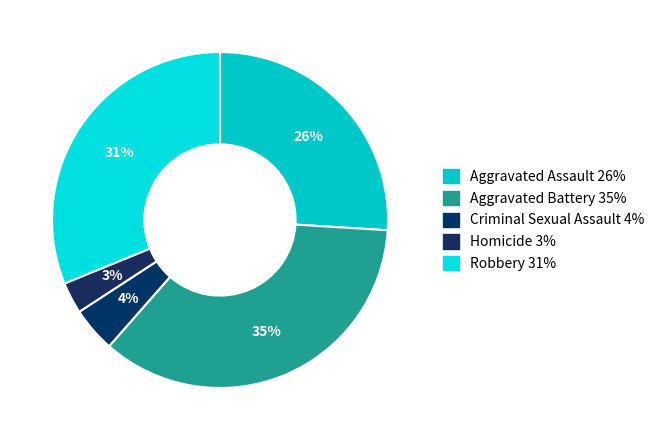

How many slices are in this pie chart?

5